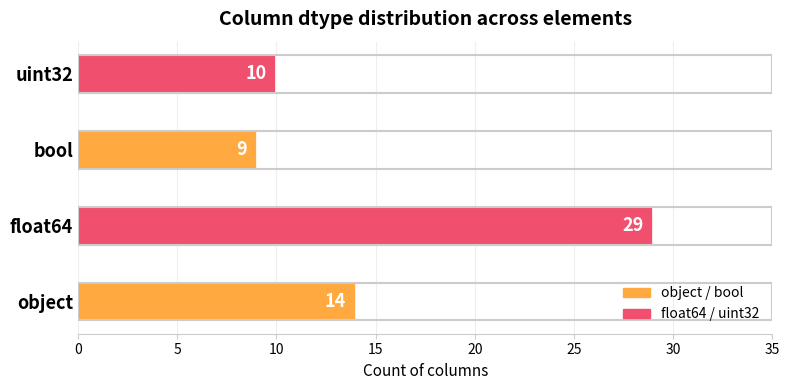

List the labels in order of value, largest first.

float64, object, uint32, bool